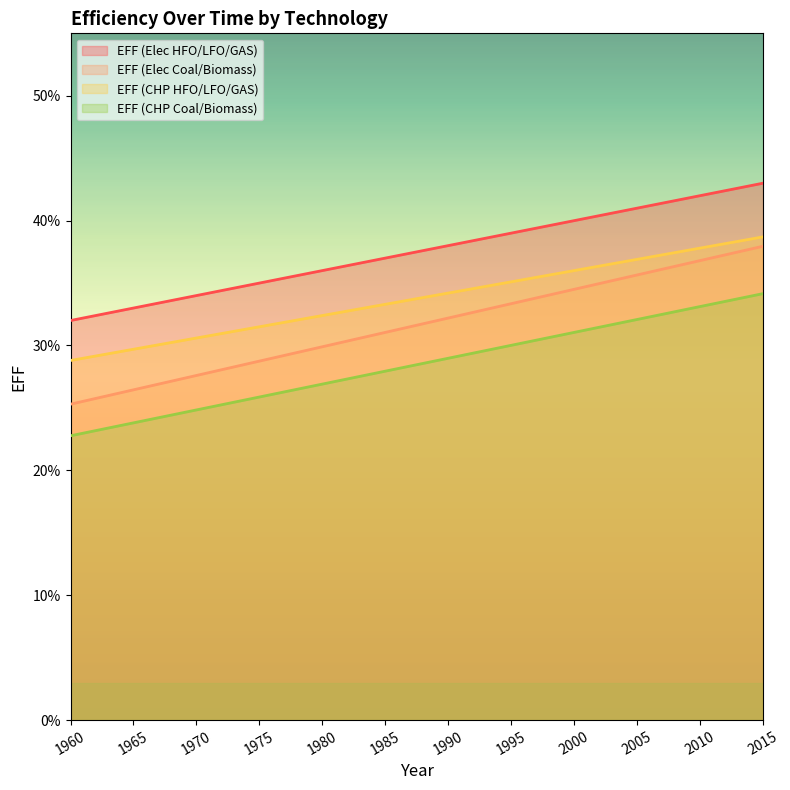

What is the difference between the highest and lowest values at 1995?

0.1